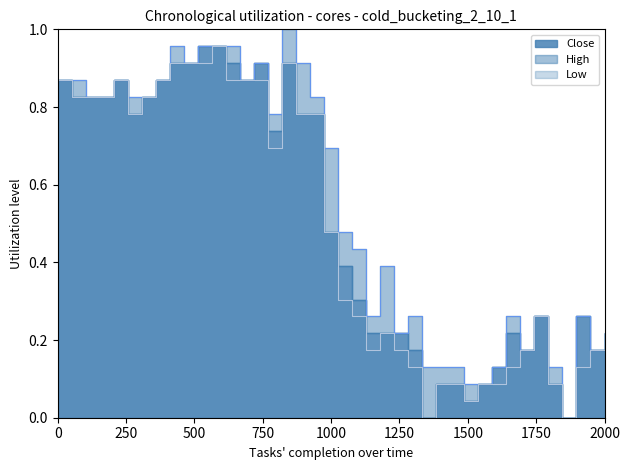

True or false: Low and High cross at least once.

False